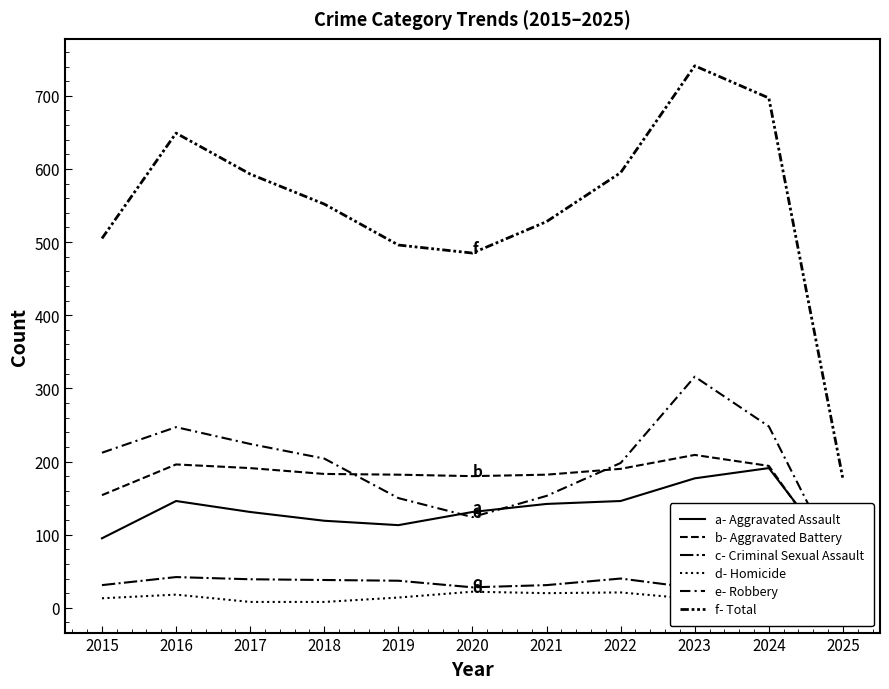

True or false: Homicide has more than 0 interior local peaks.

True